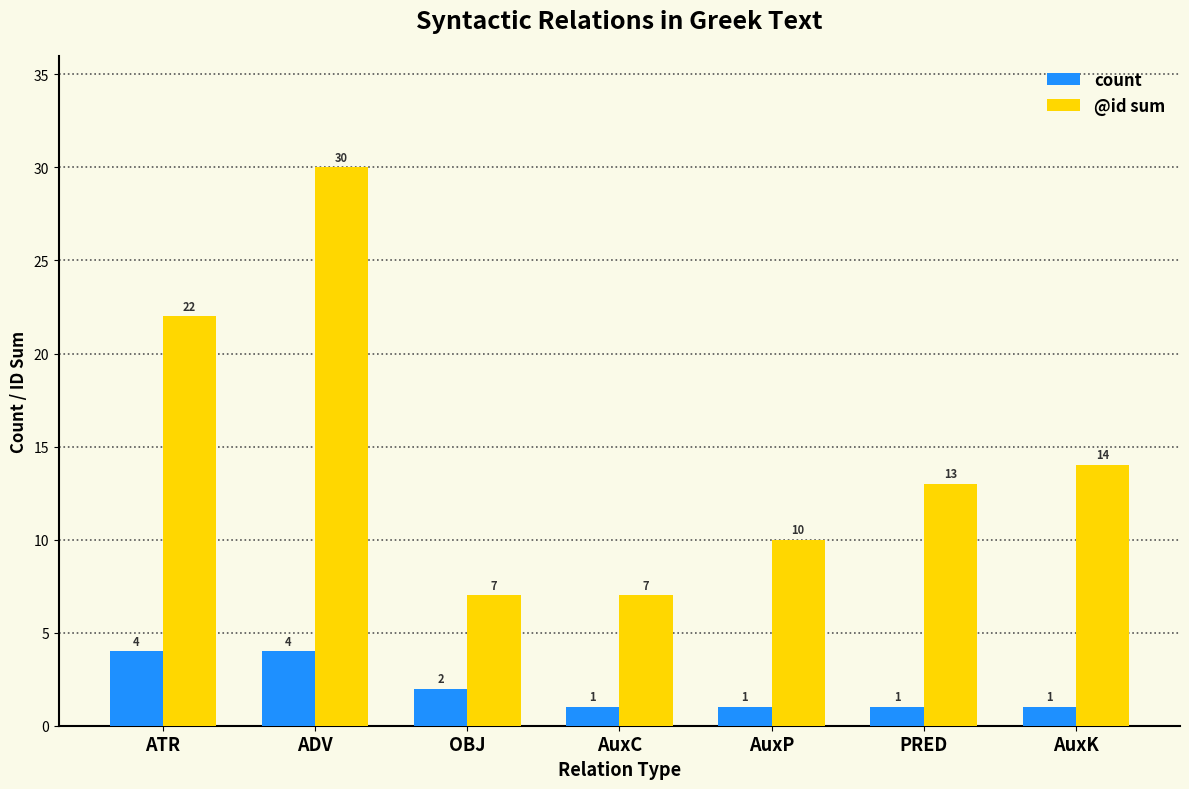

At how many categories does at least one series exceed 15?

2